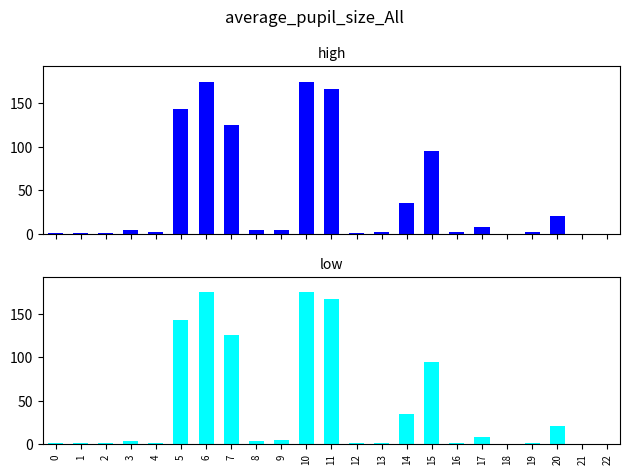

Which has a higher value, 3 or 11?

11